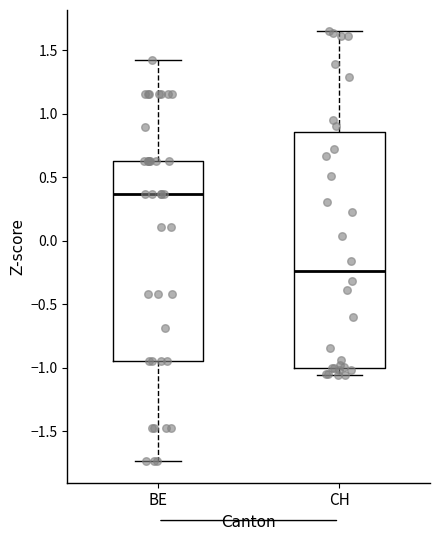

Reading left to right, read every box against the y-axis: the position of its median line, the range the box covers, and the ends of its whiskers. The values are not printed on the chart, so give them approximately, as read against the axis.

BE: median 0.35, box -0.95 to 0.65, whiskers -1.75 to 1.40
CH: median -0.25, box -1.00 to 0.85, whiskers -1.05 to 1.65